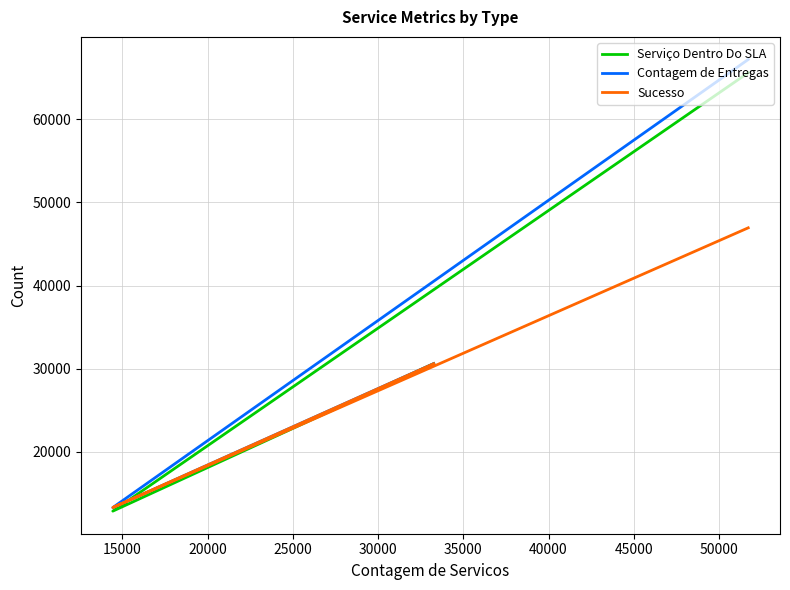

Count the Serviço Dentro Do SLA values in the range 12871 to 65586.

3